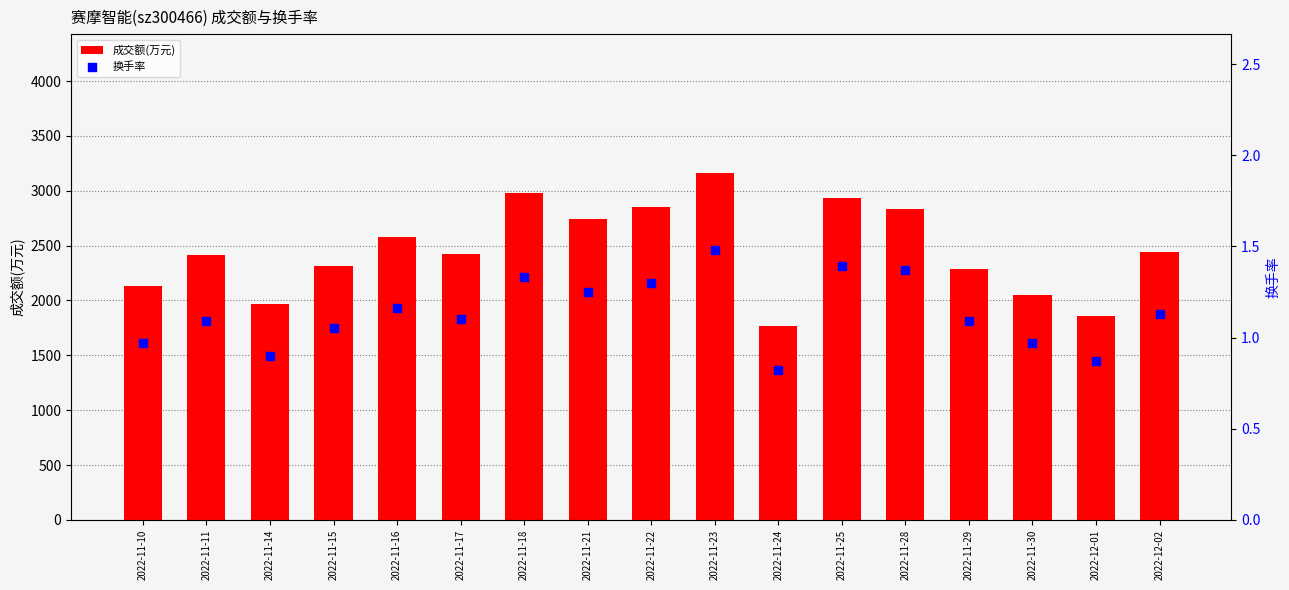

What are all the series names shown in the legend?

成交额(万元), 换手率